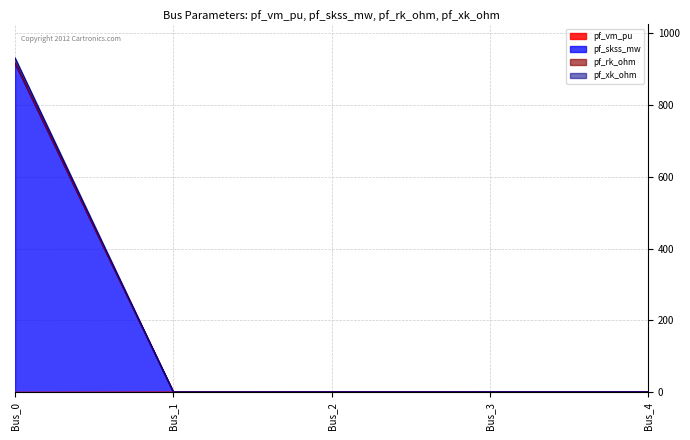

Read the pf_xk_ohm value at Bus_4.

1.0